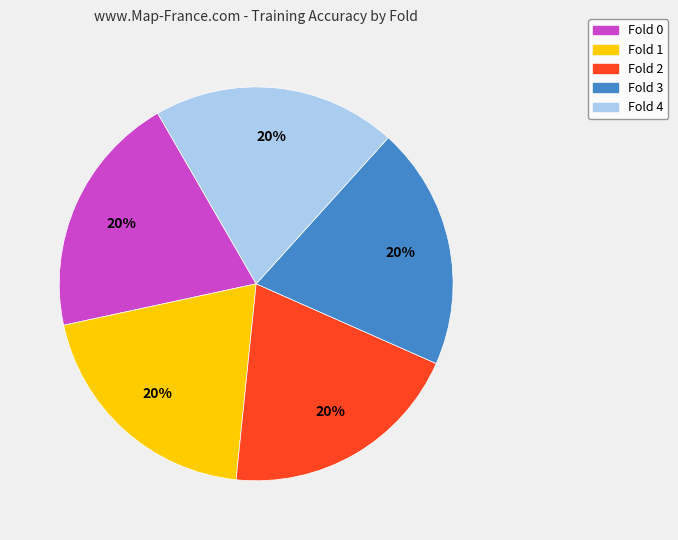

To the nearest percent, what is the average slice percentage?

20%